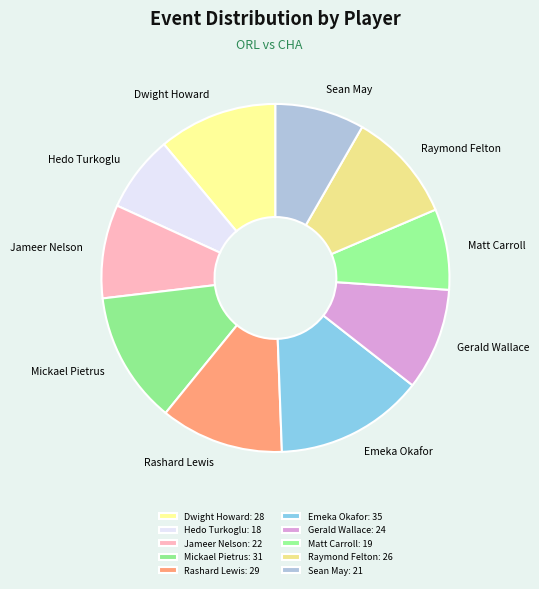

Does Dwight Howard represent more than half of the total?

No